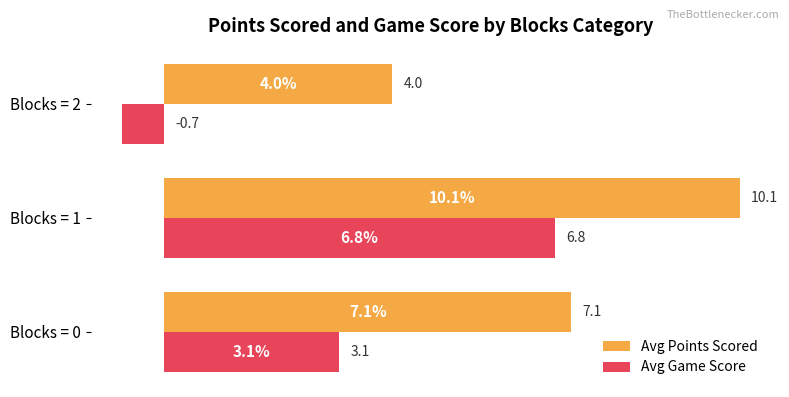

Which category has the lowest value in the Avg Points Scored series?

Blocks = 2